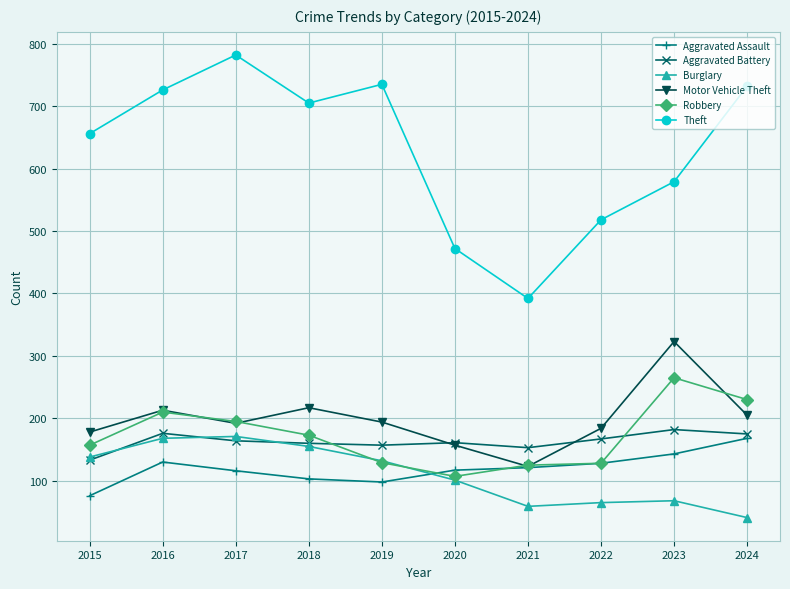

What is the maximum value shown in the chart?

782